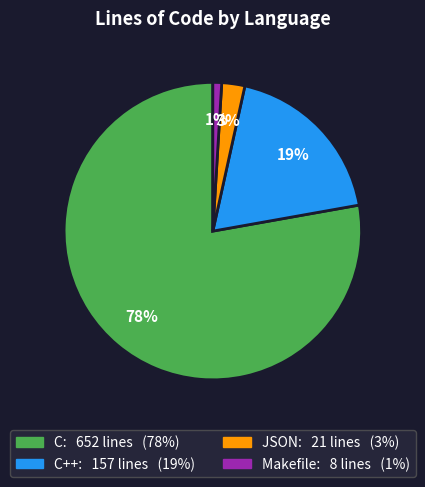

To the nearest percent, what is the average slice percentage?

25%